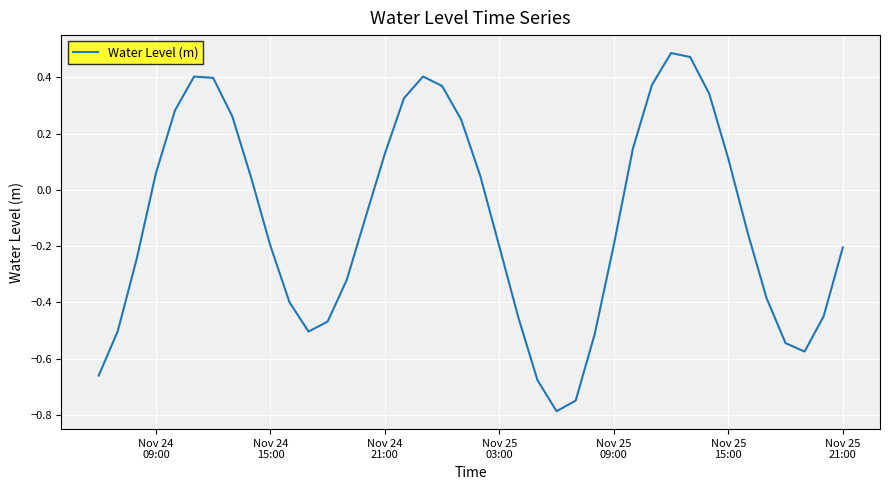

What is the smallest value displayed?

-0.8